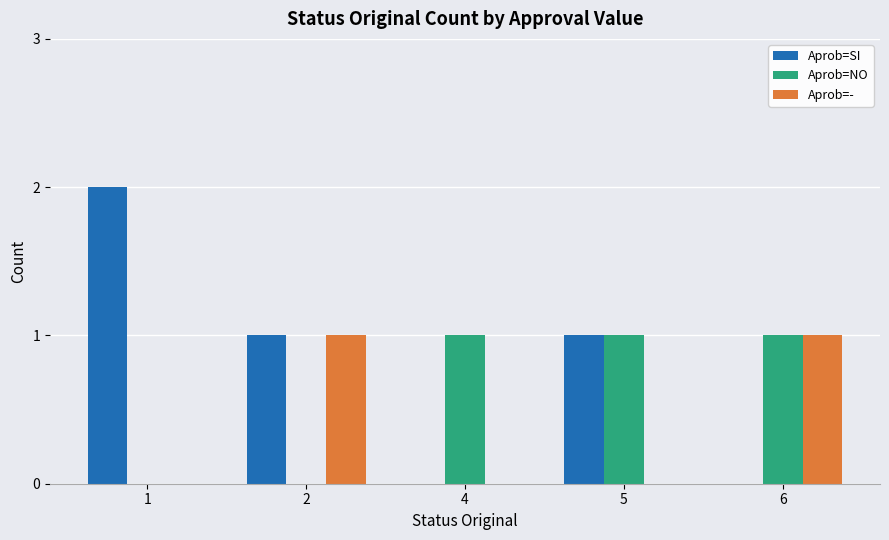

Reading left to right, transcribe all the data shown in this chart.

Aprob=SI: 2	1	0	1	0
Aprob=NO: 0	0	1	1	1
Aprob=-: 0	1	0	0	1